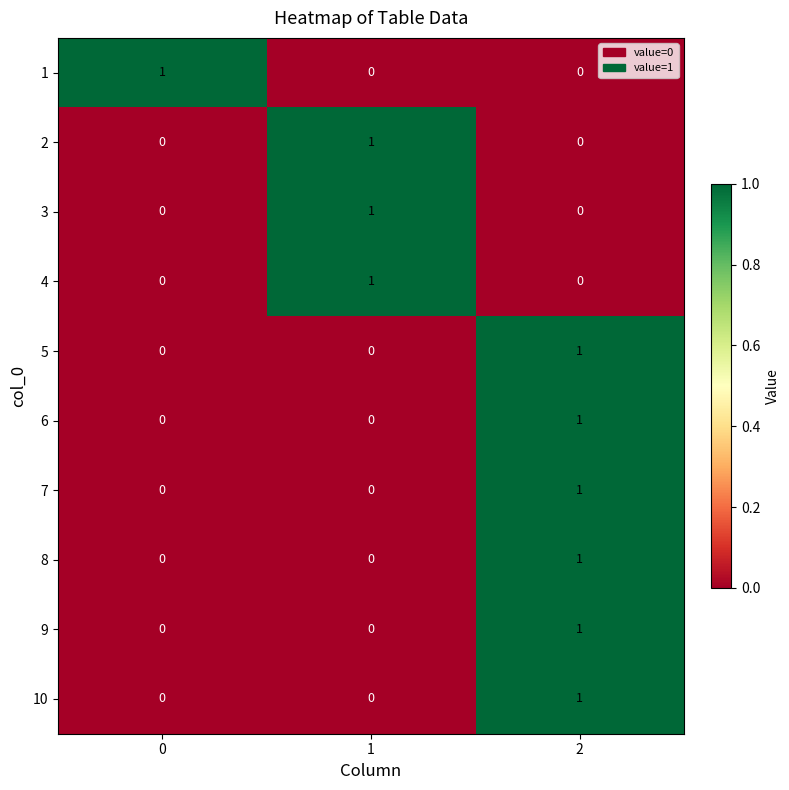

At how many categories does at least one series exceed 0?

3